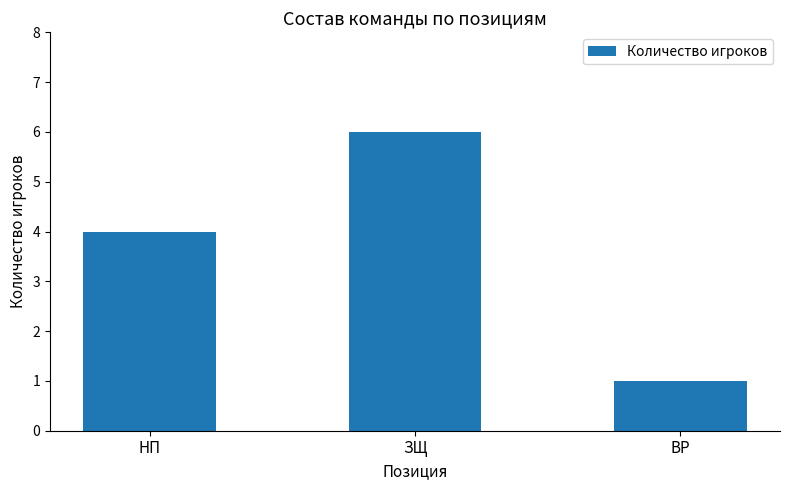

What value does the data have at НП?

4